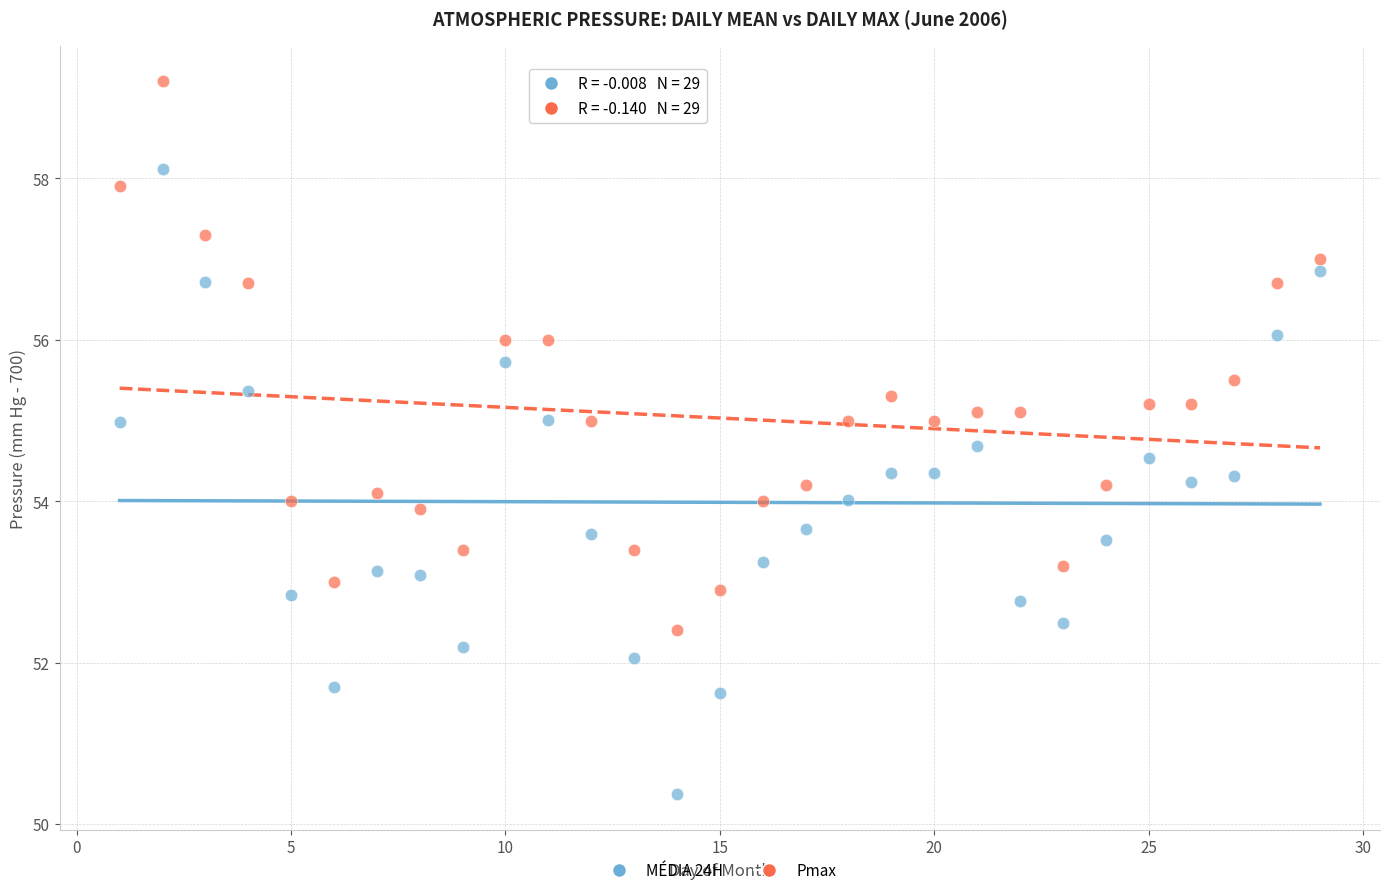

Which series contains the highest Y value?

Pmax